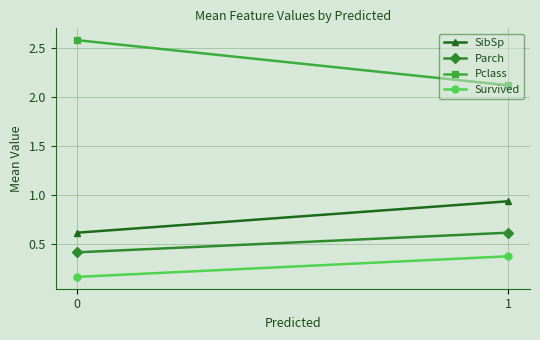

What is the value of the Pclass point at the 2nd from the left?

2.1